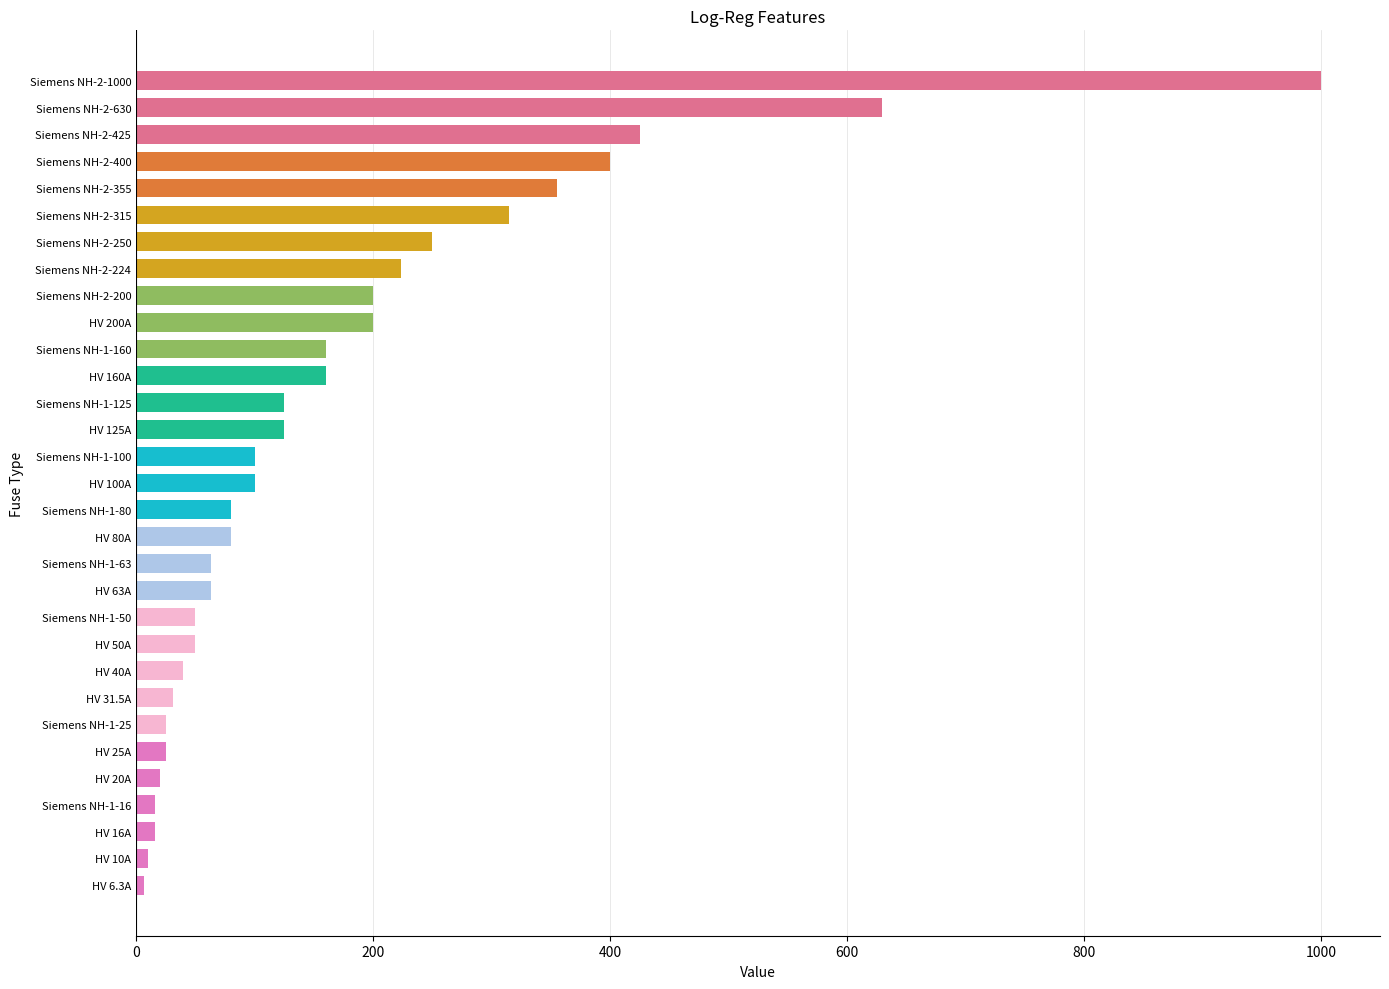

What is the maximum value shown in the chart?

1000.0